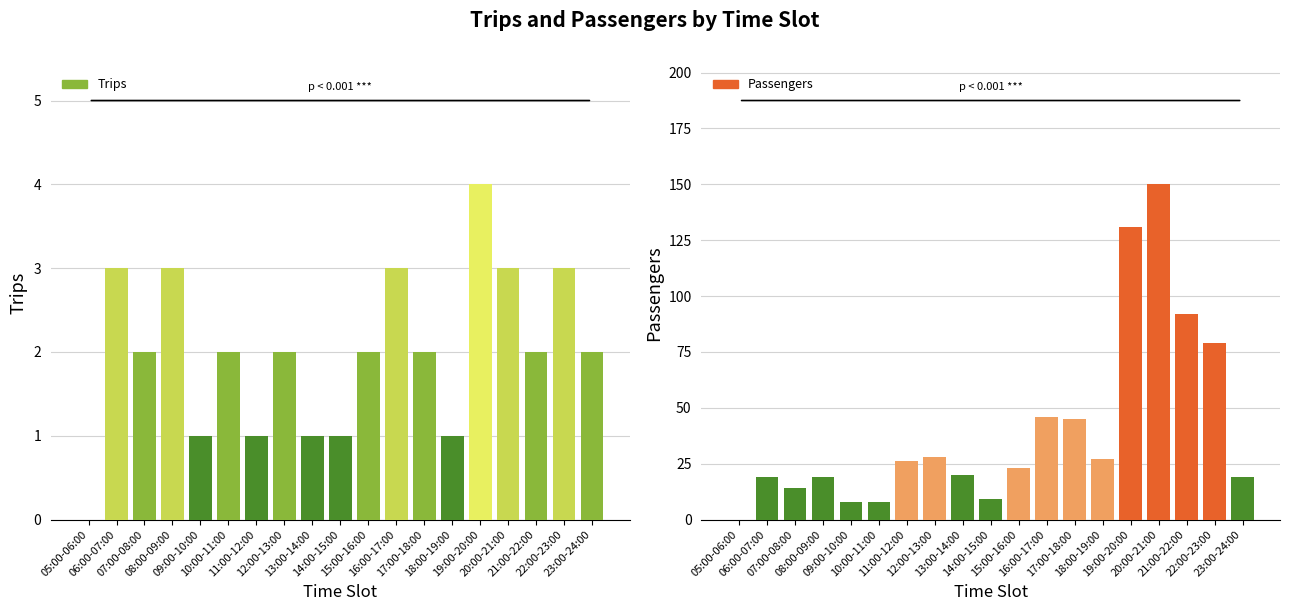

Rank the series by their average value, from highest to lowest.

Passengers, Trips